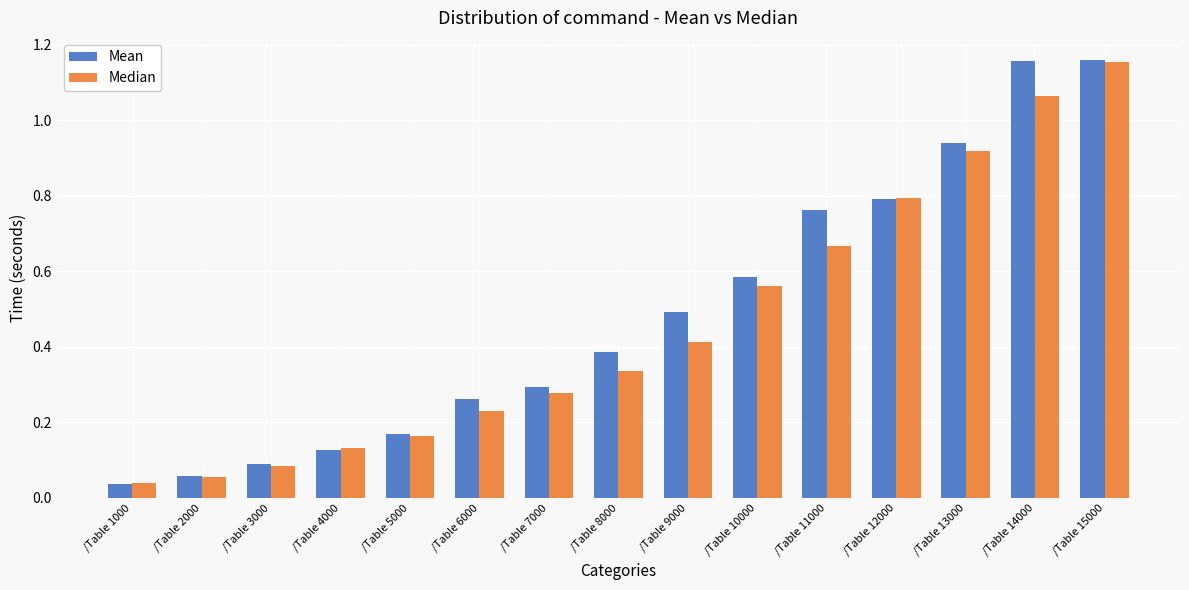

What is the difference between the second highest and minimum values in the Median series?

1.0